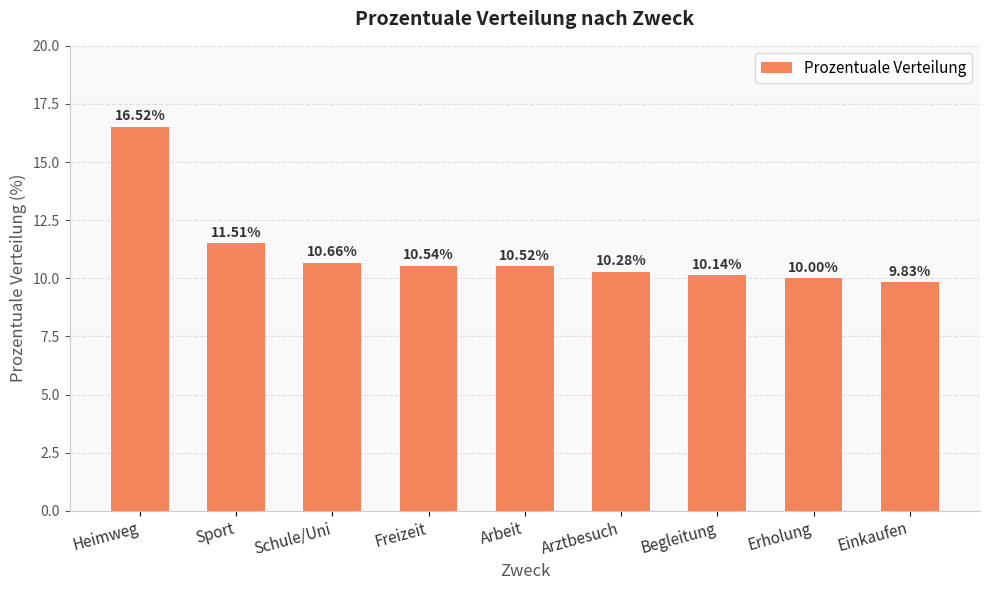

What is the difference between the maximum and minimum values?

6.7